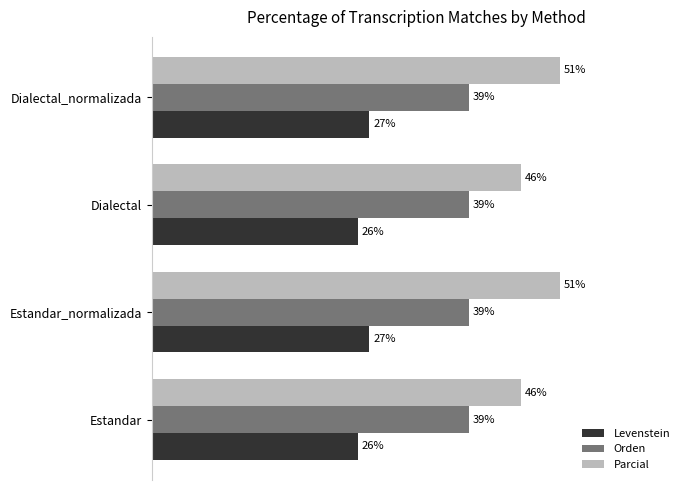

Is the value of Levenstein at Estandar_normalizada greater than the value of Parcial at Dialectal_normalizada?

No